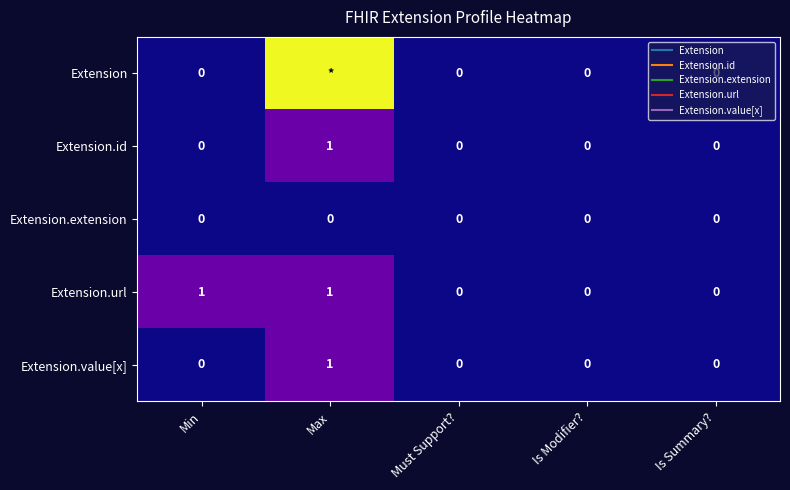

Count the number of categories in the chart.

5